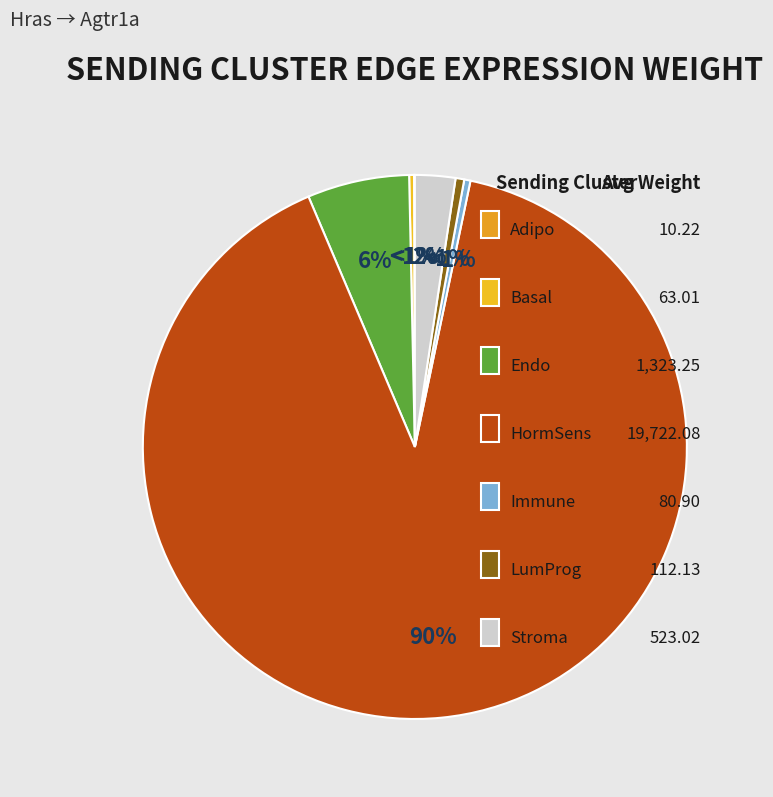

Is there any slice that represents more than half of the pie?

Yes